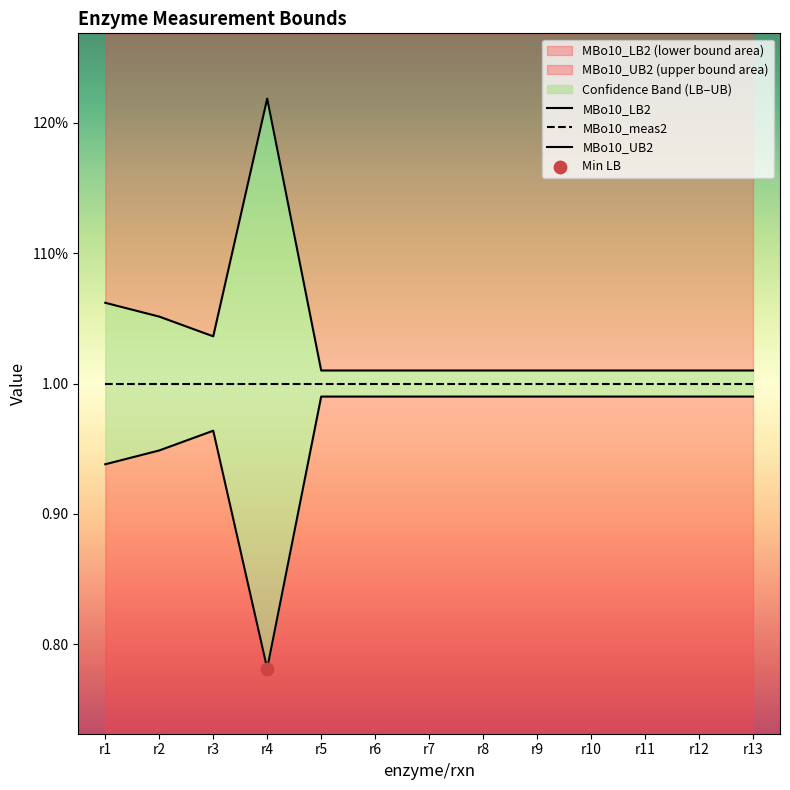

Is the value of MBo10_UB2 at r7 greater than the value of MBo10_LB2 at r2?

Yes